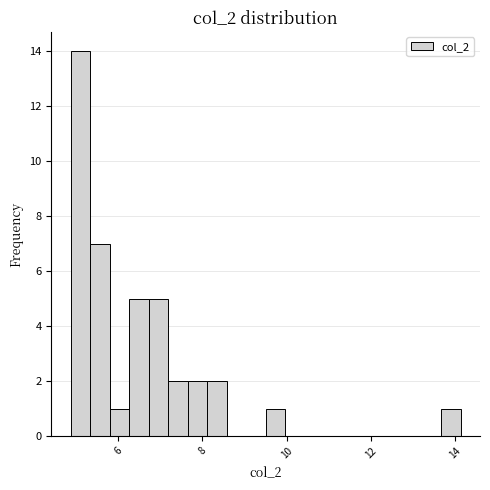

Around what value on the x-axis is the tallest bar? Give the approximate position of its centre, as read against the axis.

5.2